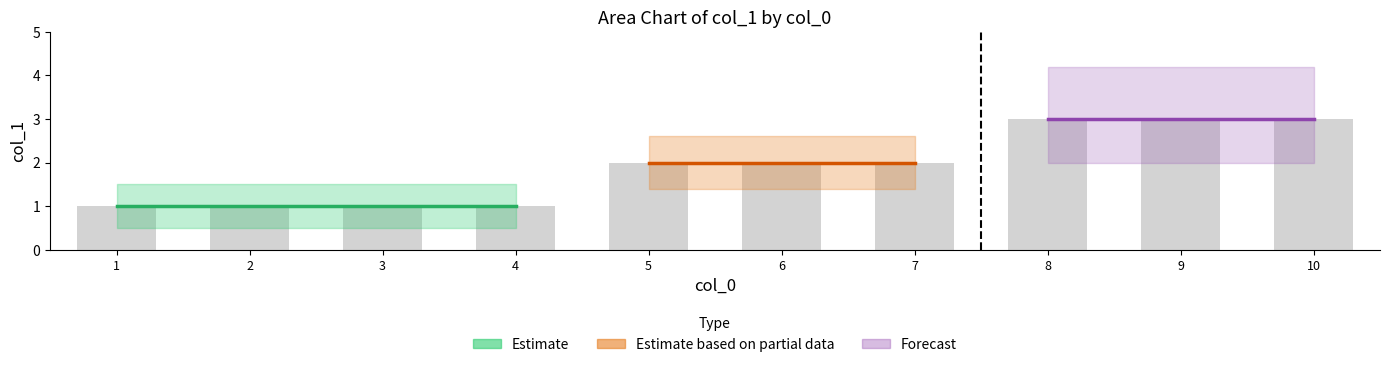

What is the ratio of the value at 6 to the value at 3?

2.0